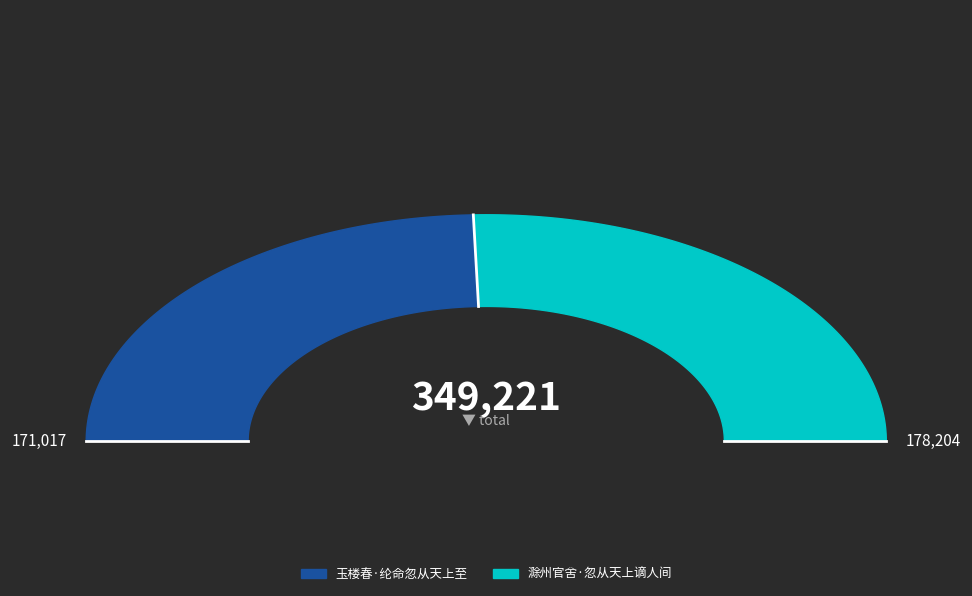

The 玉楼春·纶命忽从天上至 slice represents 58% of the pie. True or false?

False